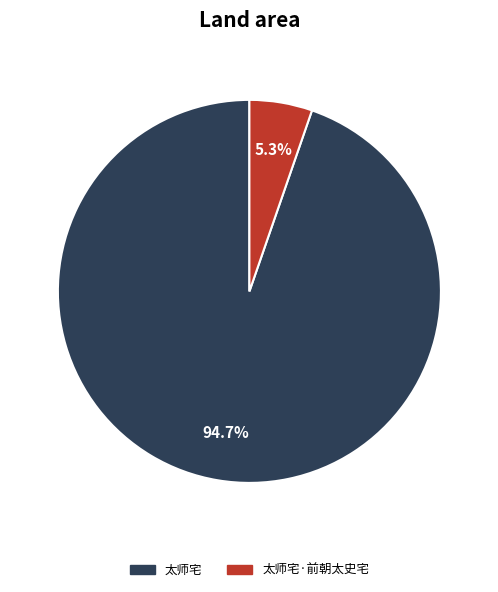

Is there a majority slice in this chart?

Yes